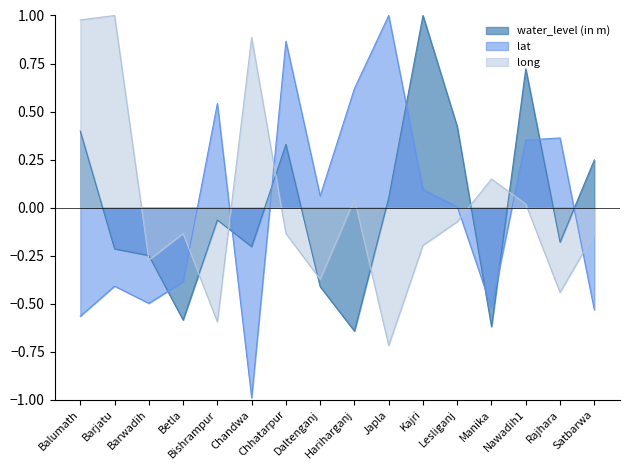

What is the greatest value displayed?

1.0